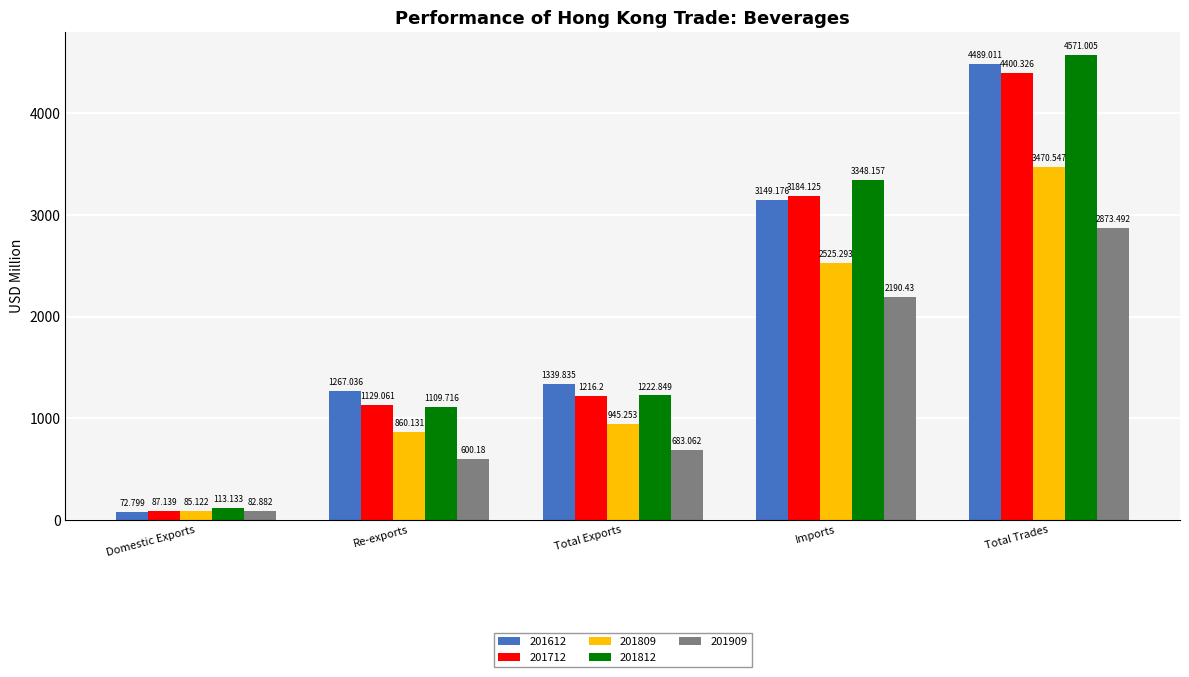

Read the 201812 value at Domestic Exports.

113.1